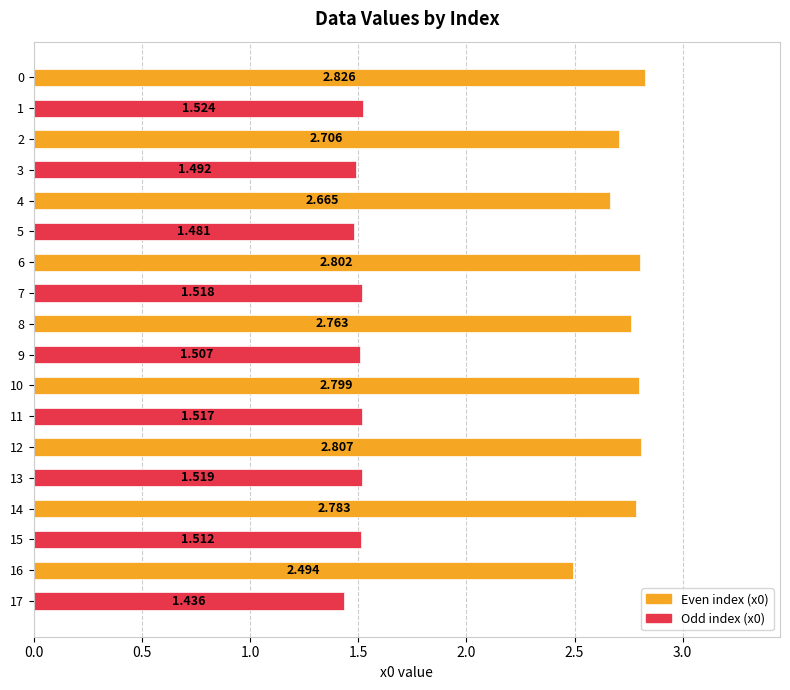

What is the ratio of the value at 14 to the value at 1?

1.8